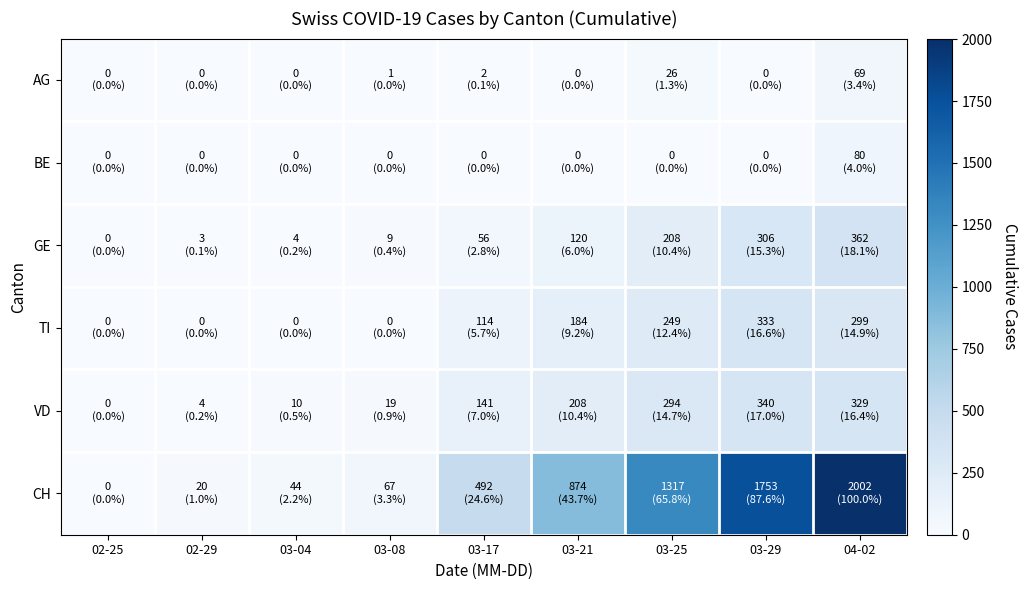

Reading left to right, list all the values displayed in this chart.

AG: 02-25=0	02-29=0	03-04=0	03-08=1	03-17=2	03-21=0	03-25=26	03-29=0	04-02=69
BE: 02-25=0	02-29=0	03-04=0	03-08=0	03-17=0	03-21=0	03-25=0	03-29=0	04-02=80
GE: 02-25=0	02-29=3	03-04=4	03-08=9	03-17=56	03-21=120	03-25=208	03-29=306	04-02=362
TI: 02-25=0	02-29=0	03-04=0	03-08=0	03-17=114	03-21=184	03-25=249	03-29=333	04-02=299
VD: 02-25=0	02-29=4	03-04=10	03-08=19	03-17=141	03-21=208	03-25=294	03-29=340	04-02=329
CH: 02-25=0	02-29=20	03-04=44	03-08=67	03-17=492	03-21=874	03-25=1317	03-29=1753	04-02=2002